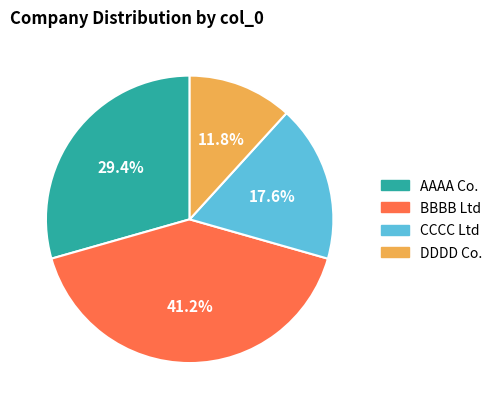

Is there any slice that represents more than half of the pie?

No